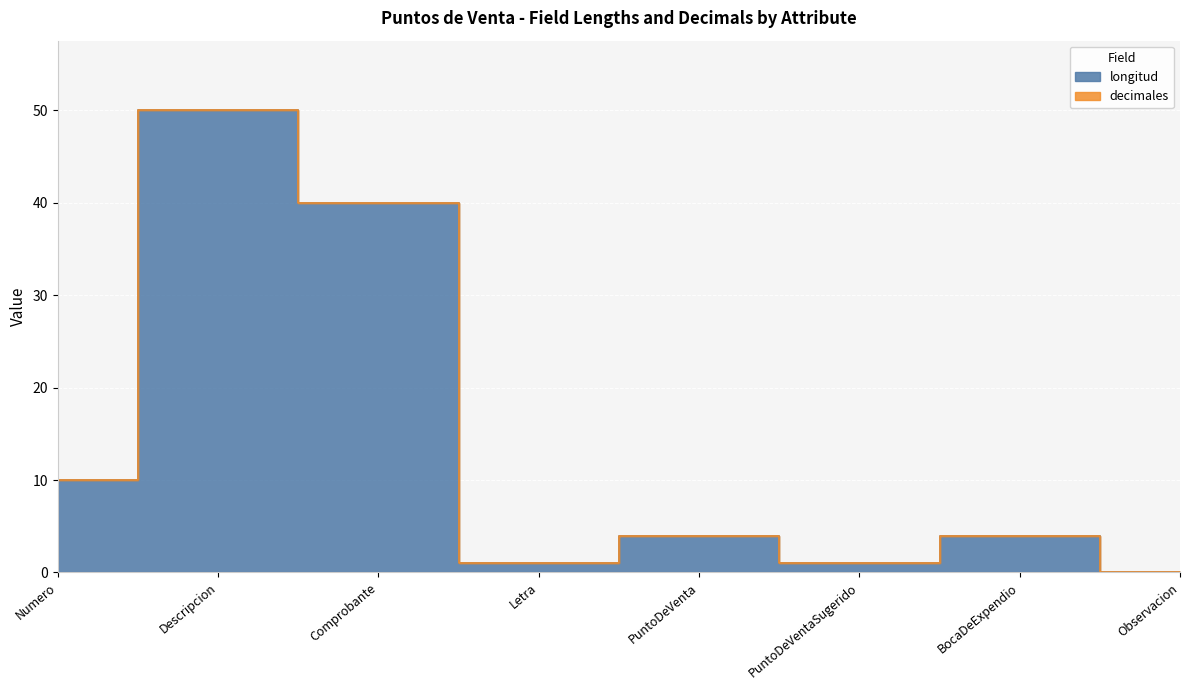

Reading left to right, extract all data points from this chart.

Numero=10	Descripcion=50	Comprobante=40	Letra=1	PuntoDeVenta=4	PuntoDeVentaSugerido=1	BocaDeExpendio=4	Observacion=0